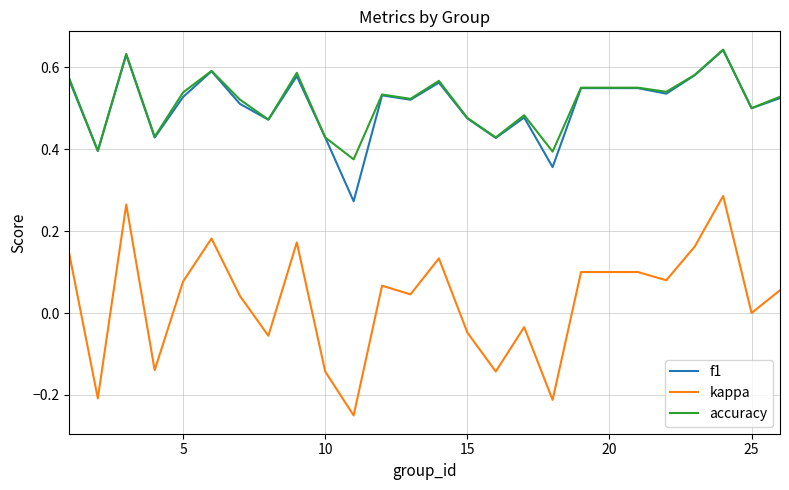

True or false: kappa and f1 intersect in this chart.

False